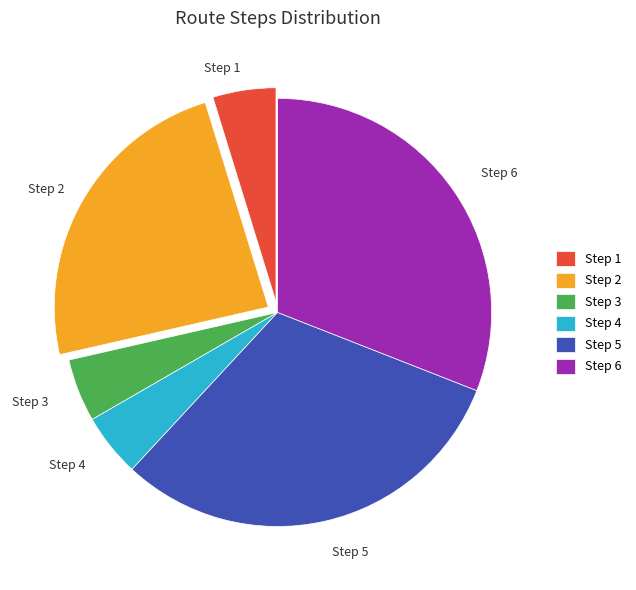

Approximately how many times larger is the value at Step 5 compared to Step 1?

6.5